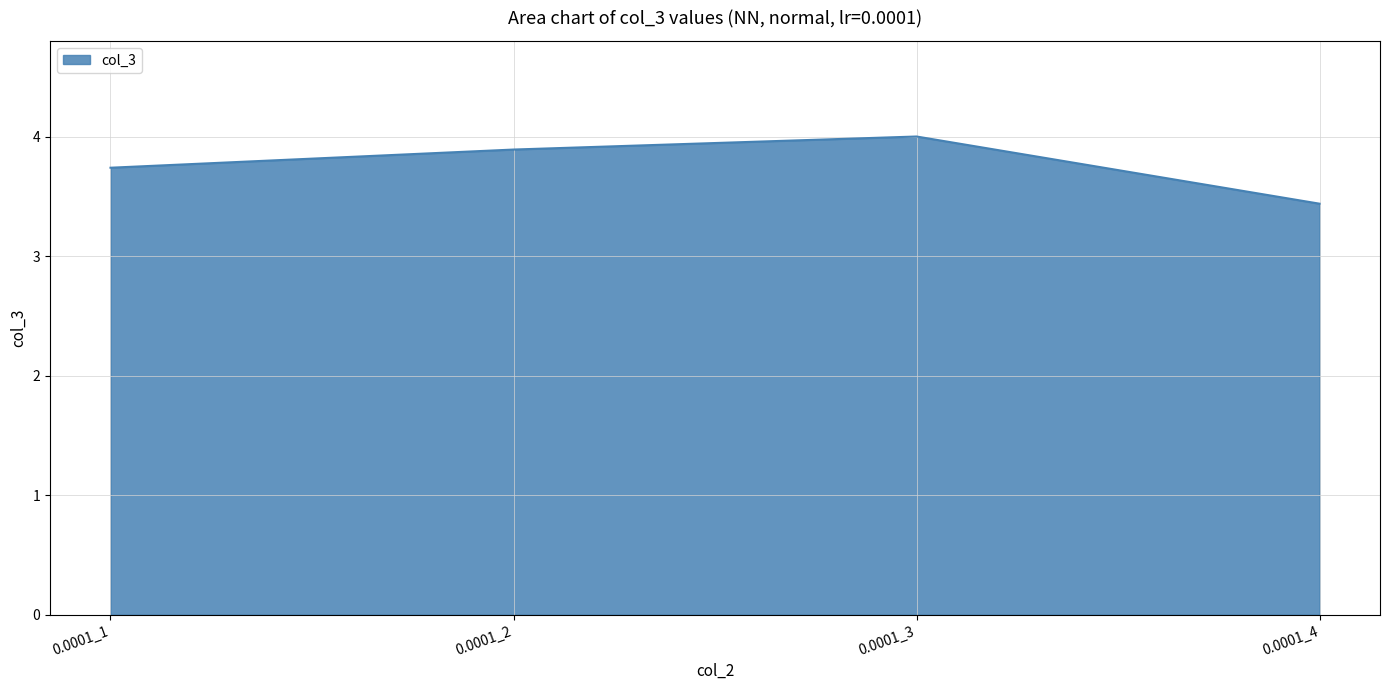

Is it true that the value at 0.0001_2 is 3.9?

True